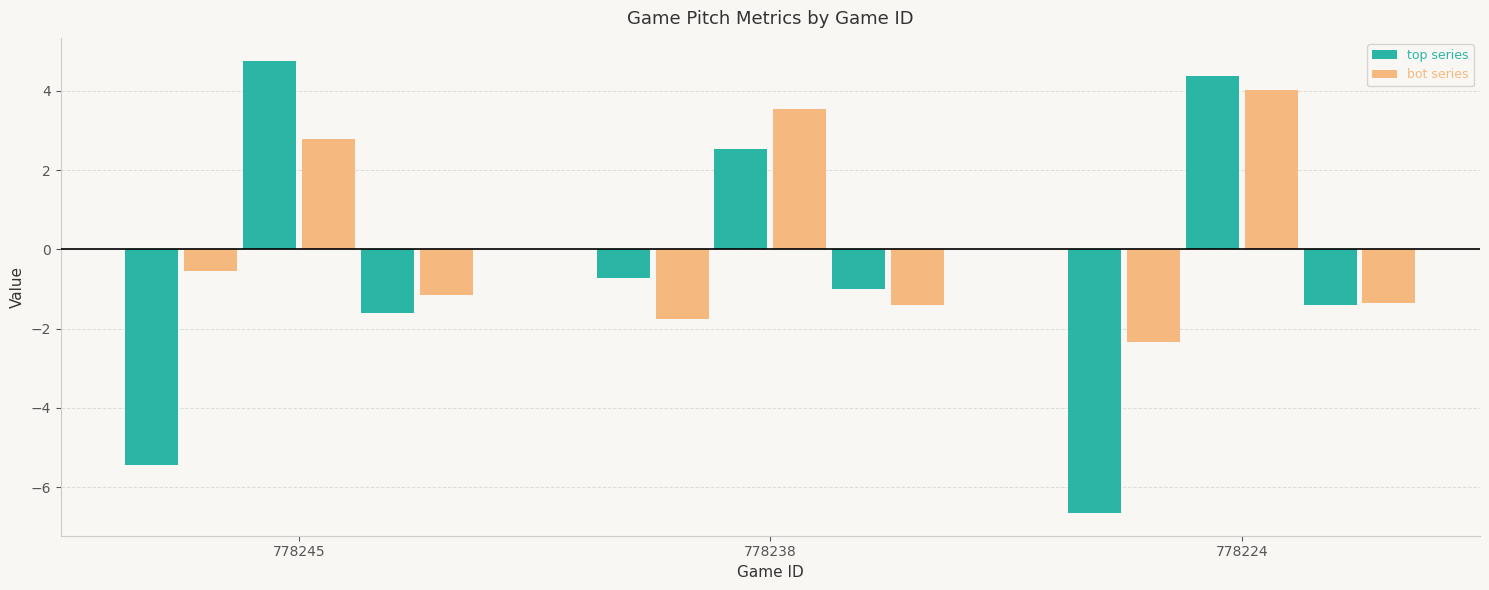

How many data points does each series have?

3